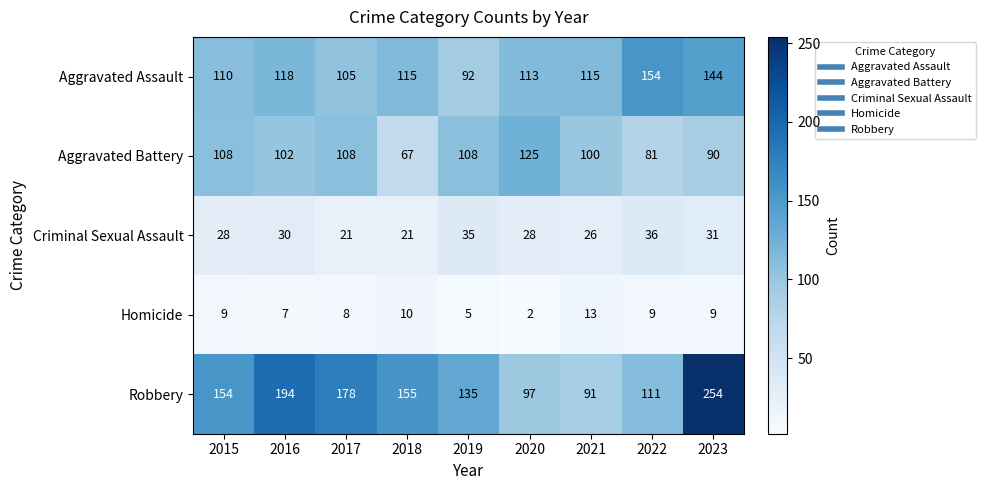

What is the approximate value of Homicide at 2023, to the nearest 10?

10